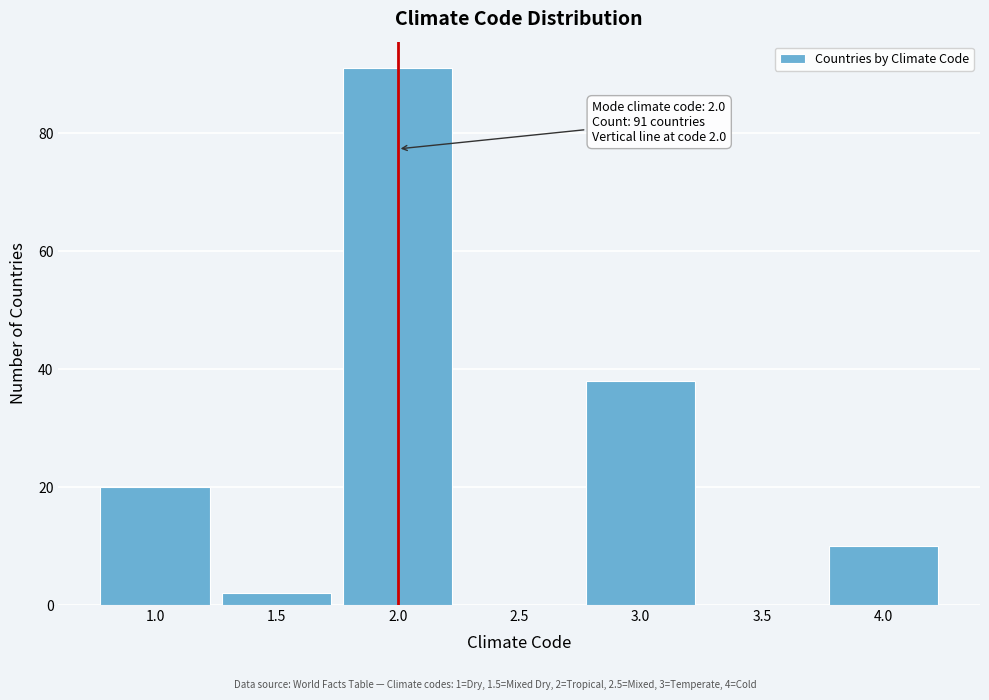

Which range on the x-axis has the tallest bar?

1.75 to 2.25